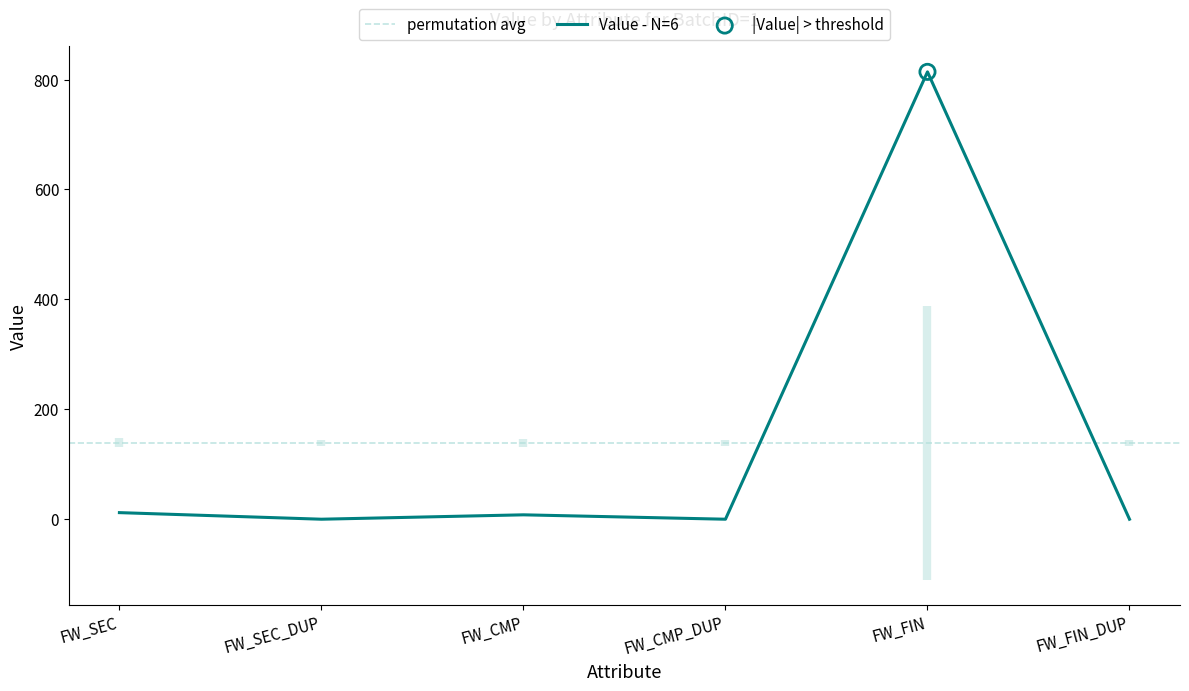

Which has a higher value, FW_SEC or FW_FIN?

FW_FIN